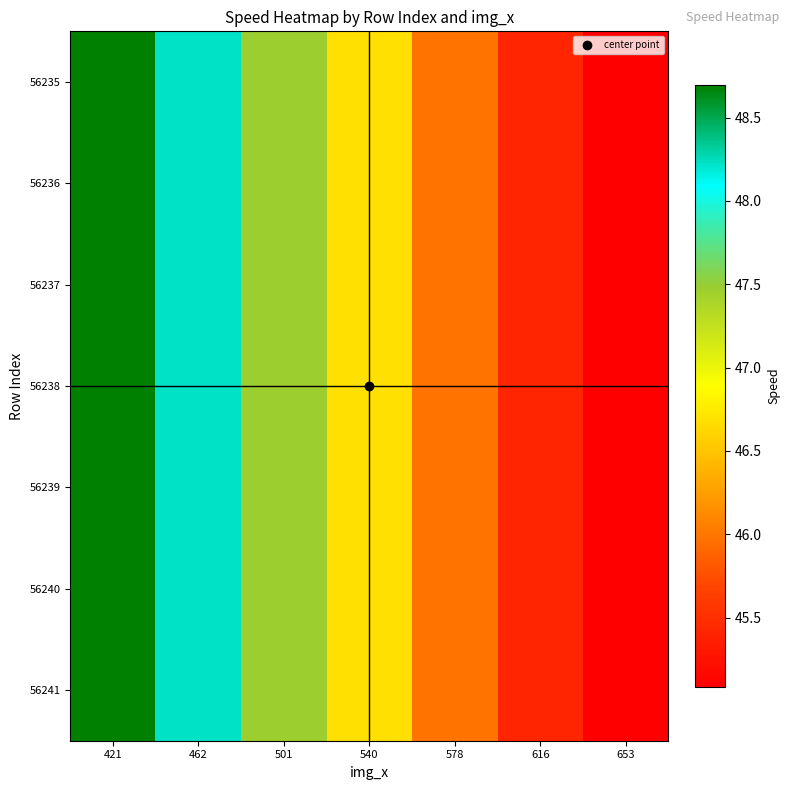

Reading right to left, transcribe all the data shown in this chart.

56235: 653=45.1	616=45.4	578=46.0	540=46.7	501=47.5	462=48.2	421=48.7
56236: 653=45.1	616=45.4	578=46.0	540=46.7	501=47.5	462=48.2	421=48.7
56237: 653=45.1	616=45.4	578=46.0	540=46.7	501=47.5	462=48.2	421=48.7
56238: 653=45.1	616=45.4	578=46.0	540=46.7	501=47.5	462=48.2	421=48.7
56239: 653=45.1	616=45.4	578=46.0	540=46.7	501=47.5	462=48.2	421=48.7
56240: 653=45.1	616=45.4	578=46.0	540=46.7	501=47.5	462=48.2	421=48.7
56241: 653=45.1	616=45.4	578=46.0	540=46.7	501=47.5	462=48.2	421=48.7